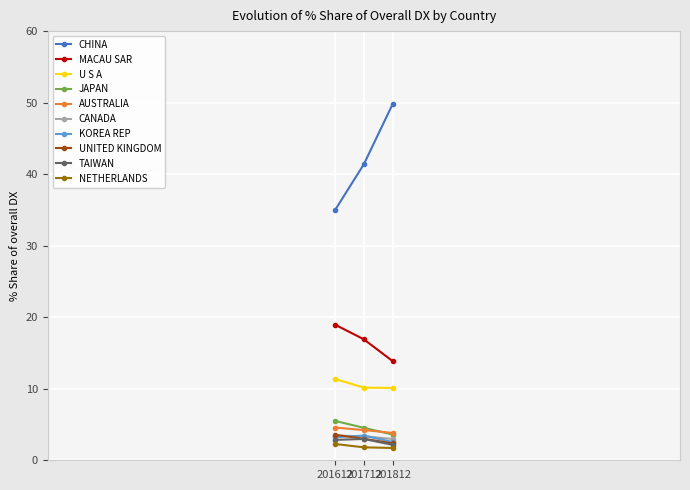

Which series has the largest range (max minus min)?

CHINA